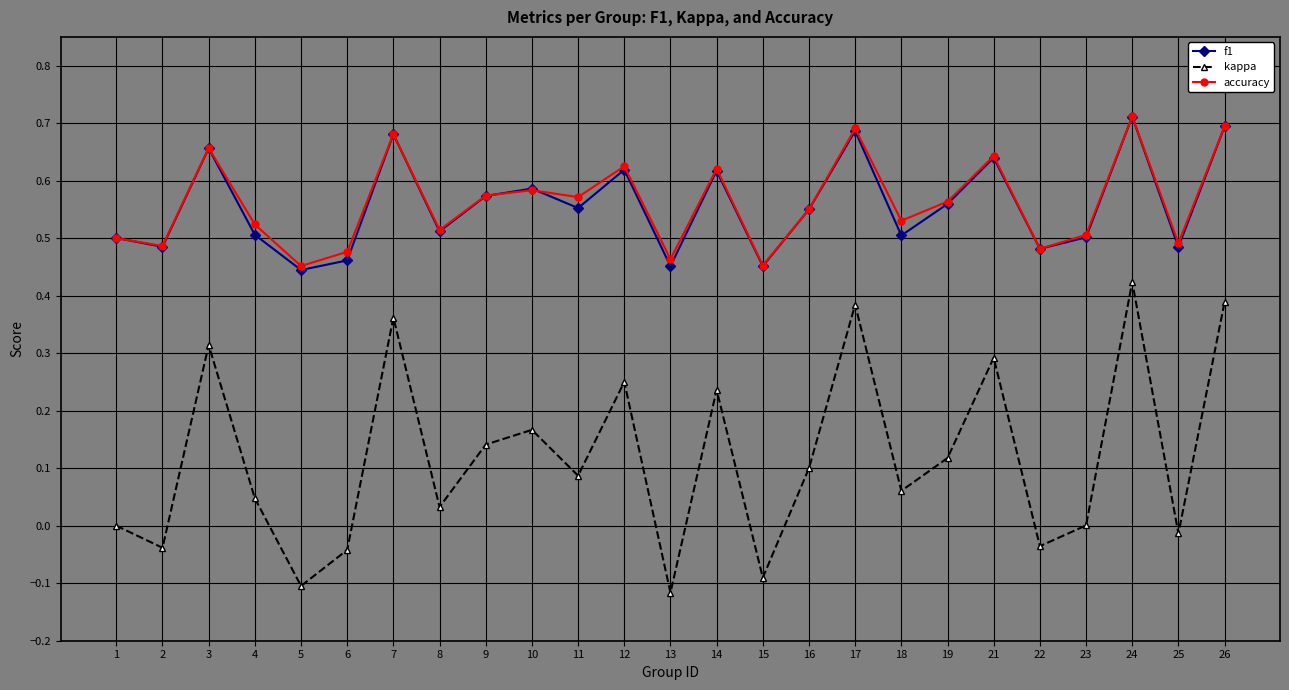

Which series changed the most between 3 and 17?

kappa